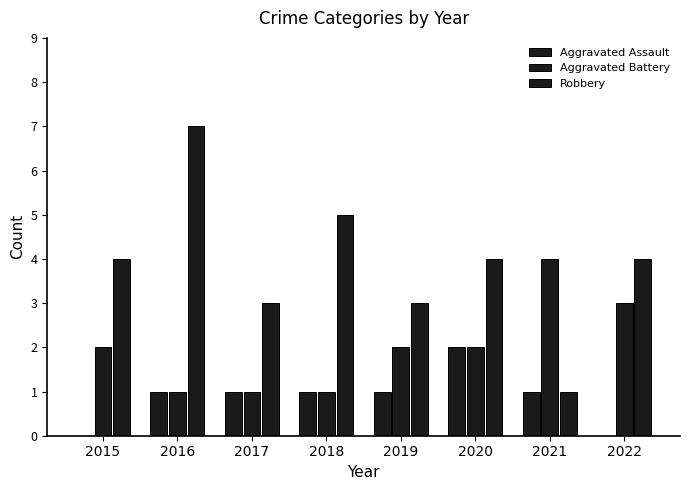

Count the number of categories in the chart.

8